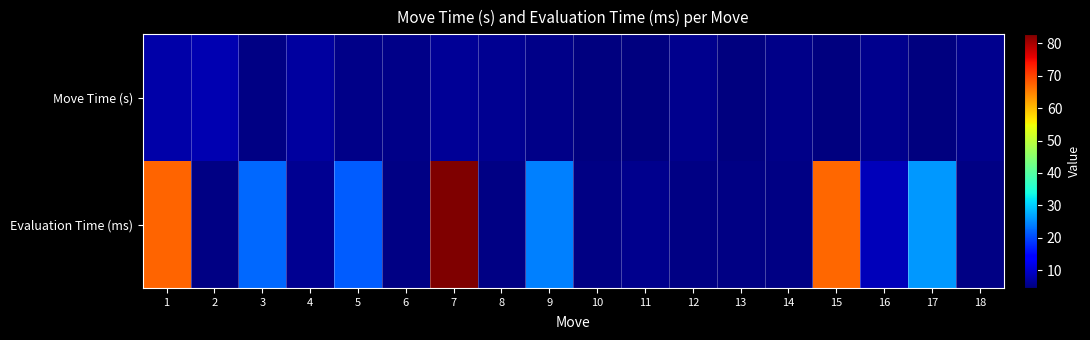

Between 6 and 15, which series saw the biggest shift?

Evaluation Time (ms)